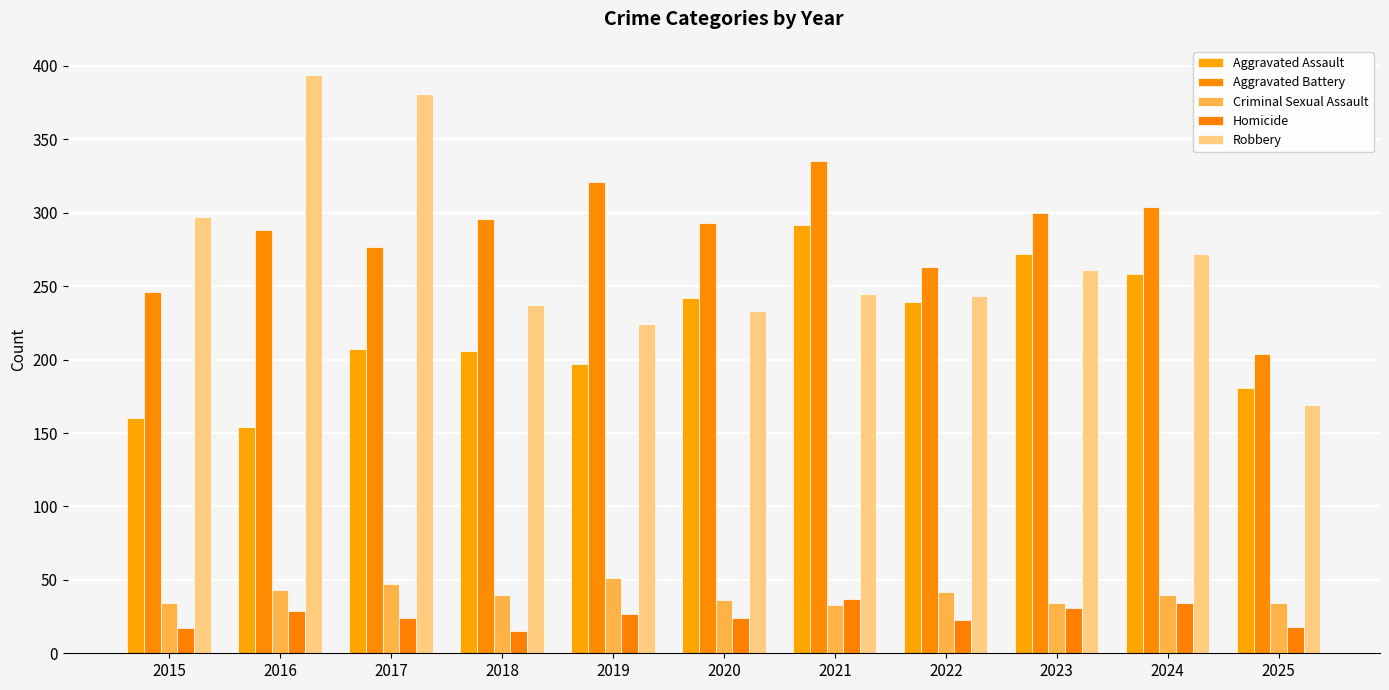

At which label is Homicide closest to 26?

2019